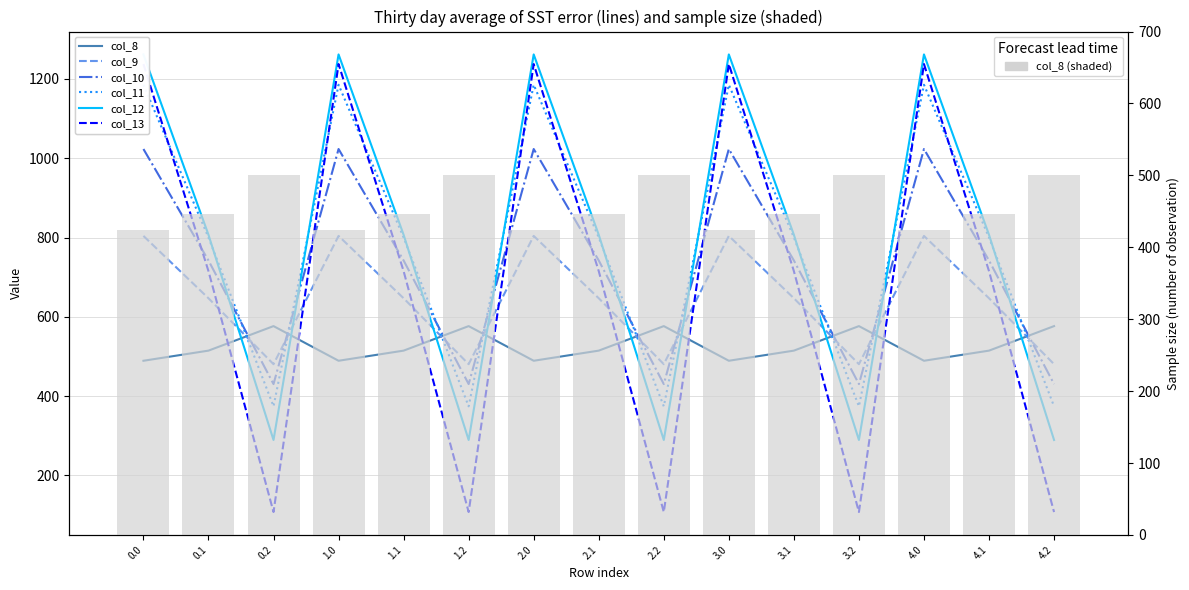

What position from the right is 1.0?

12